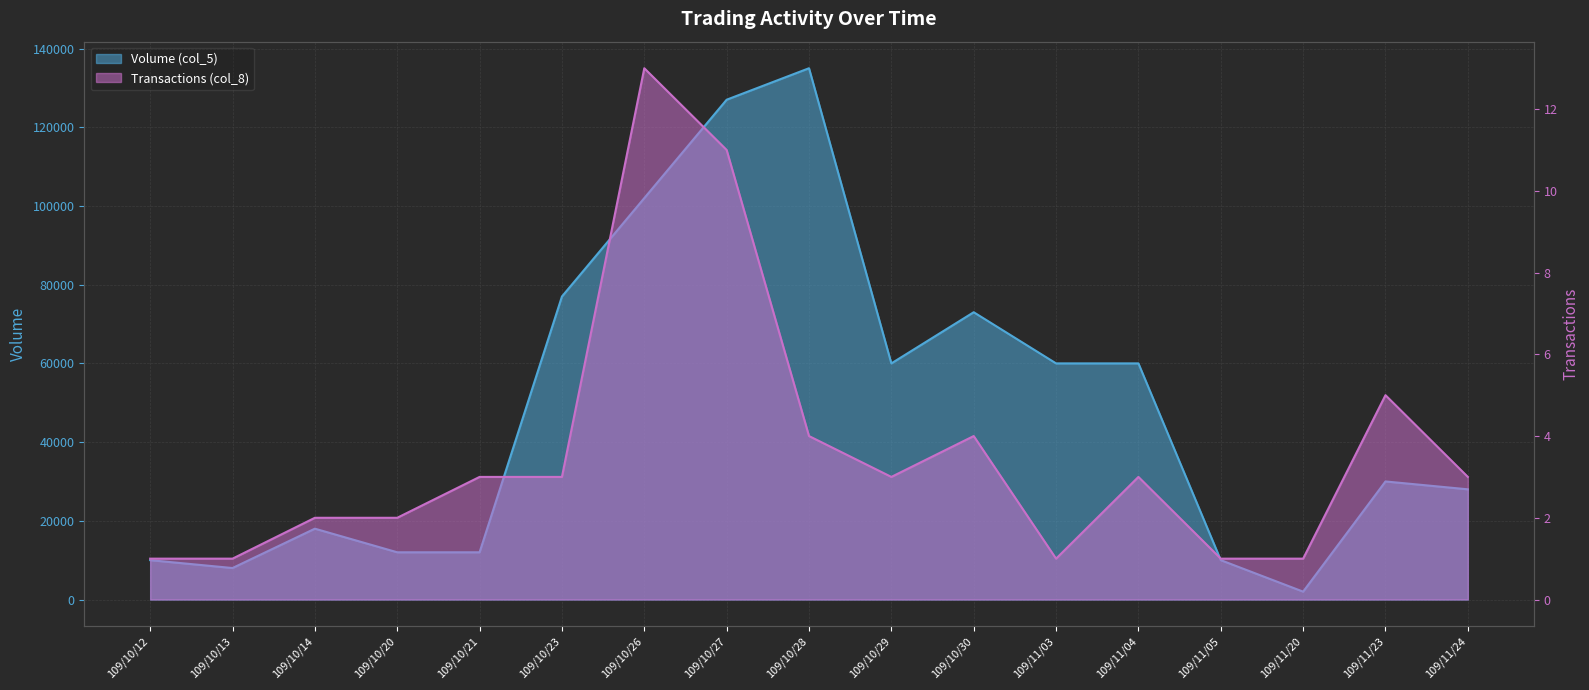

Which series has the widest spread of values?

Volume (col_5)